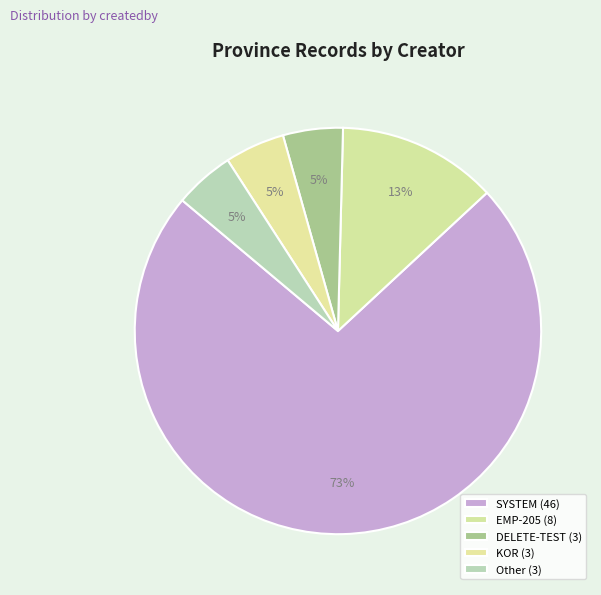

What percentage is the EMP-205 slice, to the nearest percent?

13%